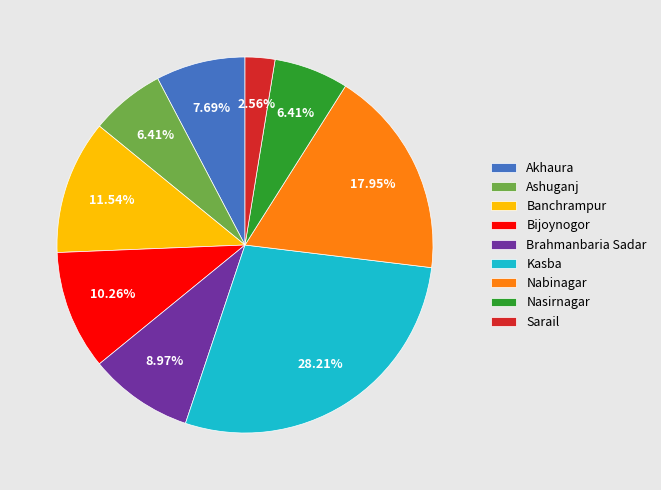

How many slices are in this pie chart?

9